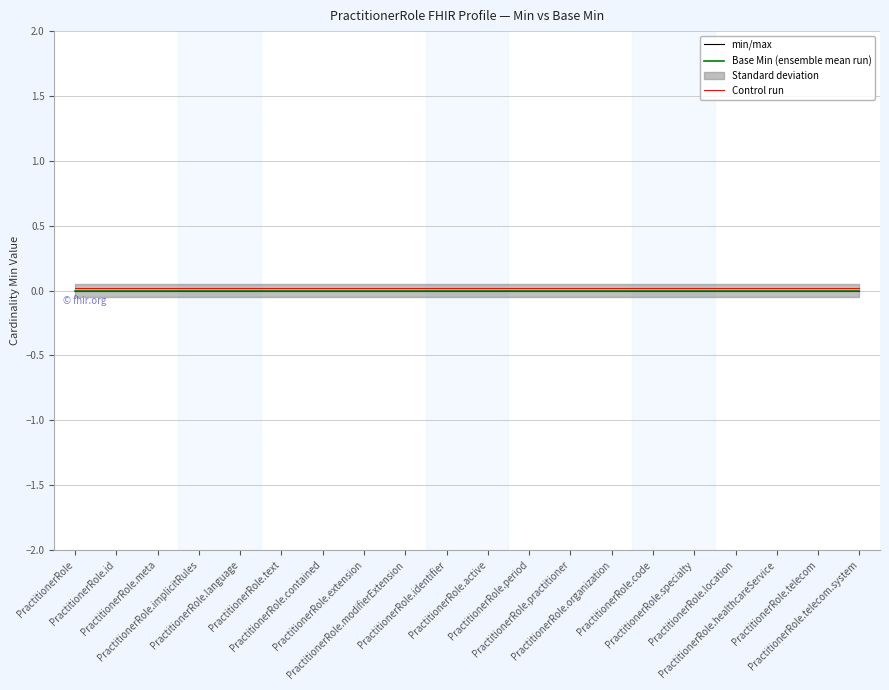

At which label does Control run reach its minimum?

PractitionerRole